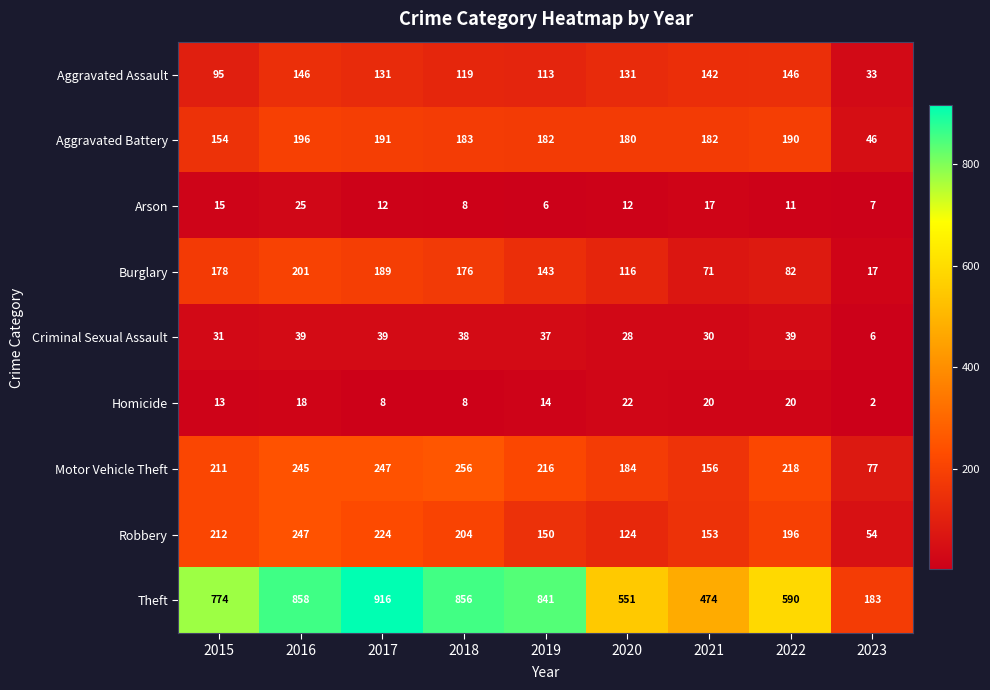

What is the difference between the highest and lowest values at 2019?

835